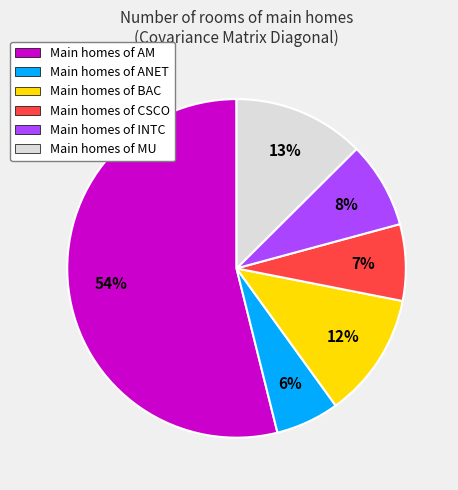

Is the sum of Main homes of CSCO and Main homes of INTC greater than half?

No